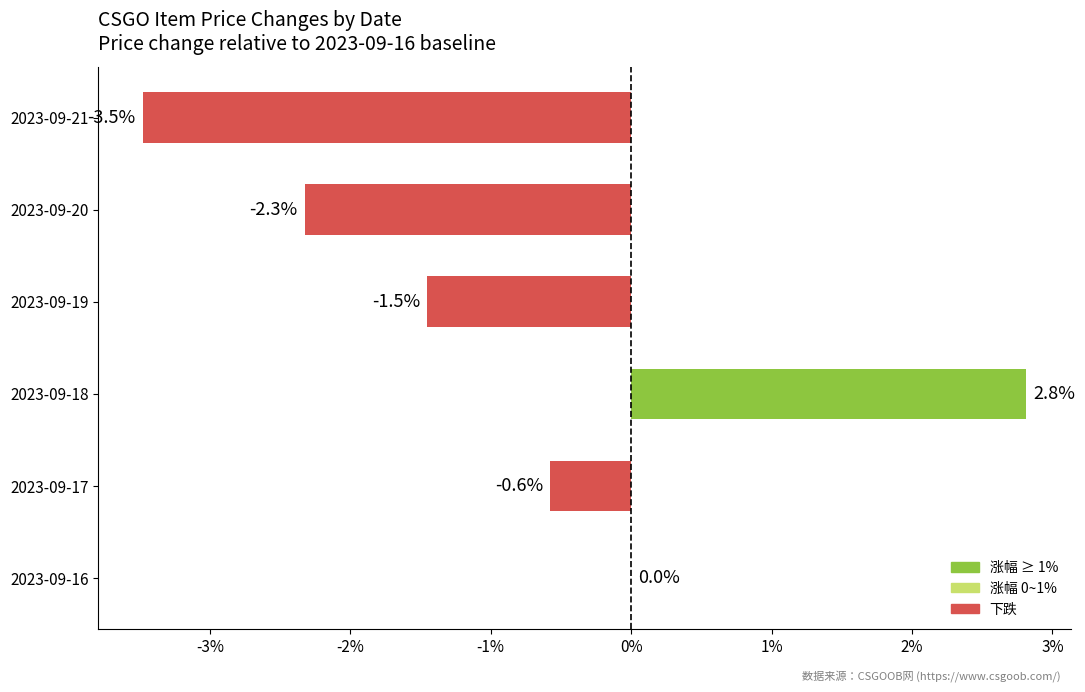

Count the number of categories in the chart.

6